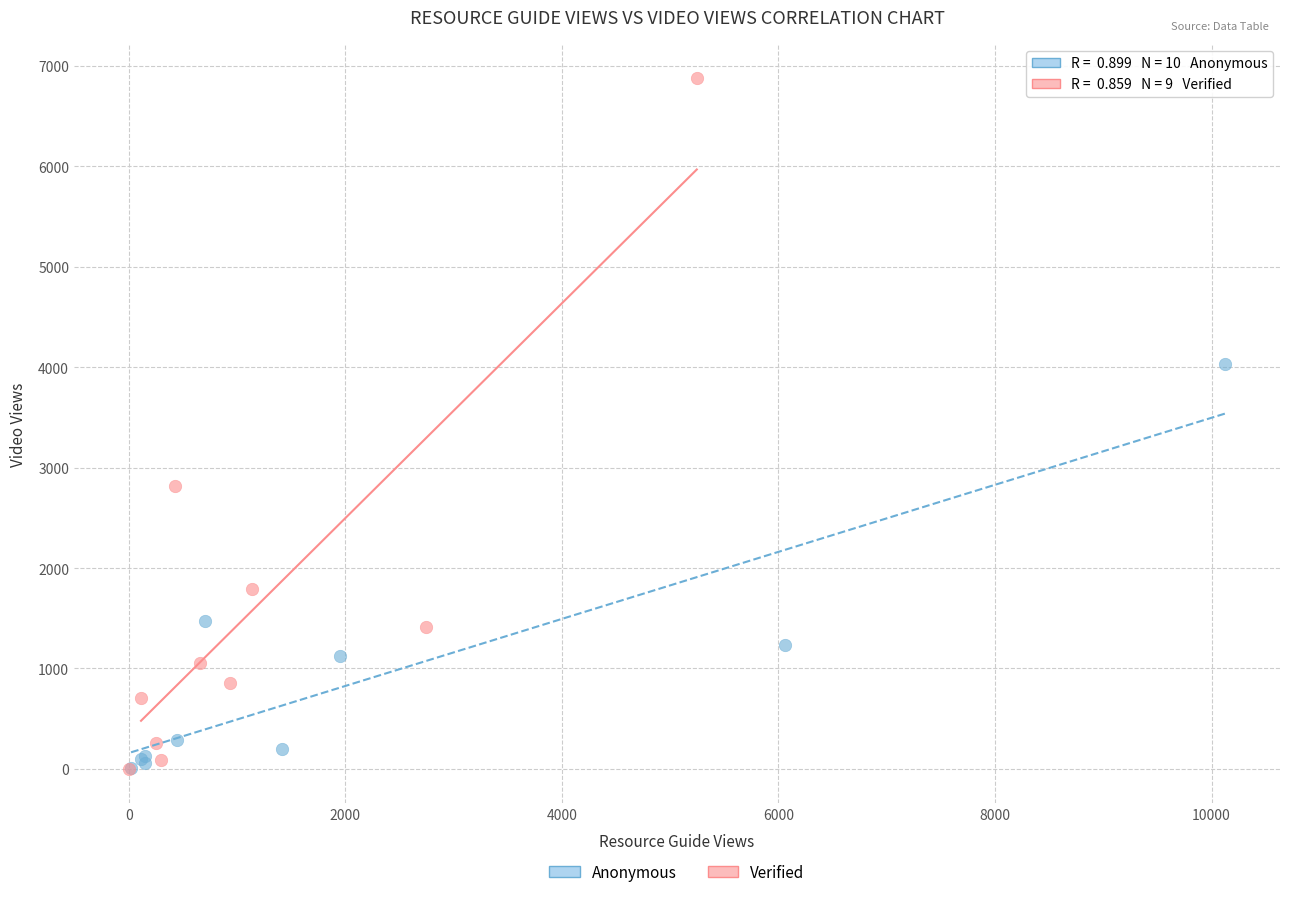

Which series contains the highest Y value?

Verified